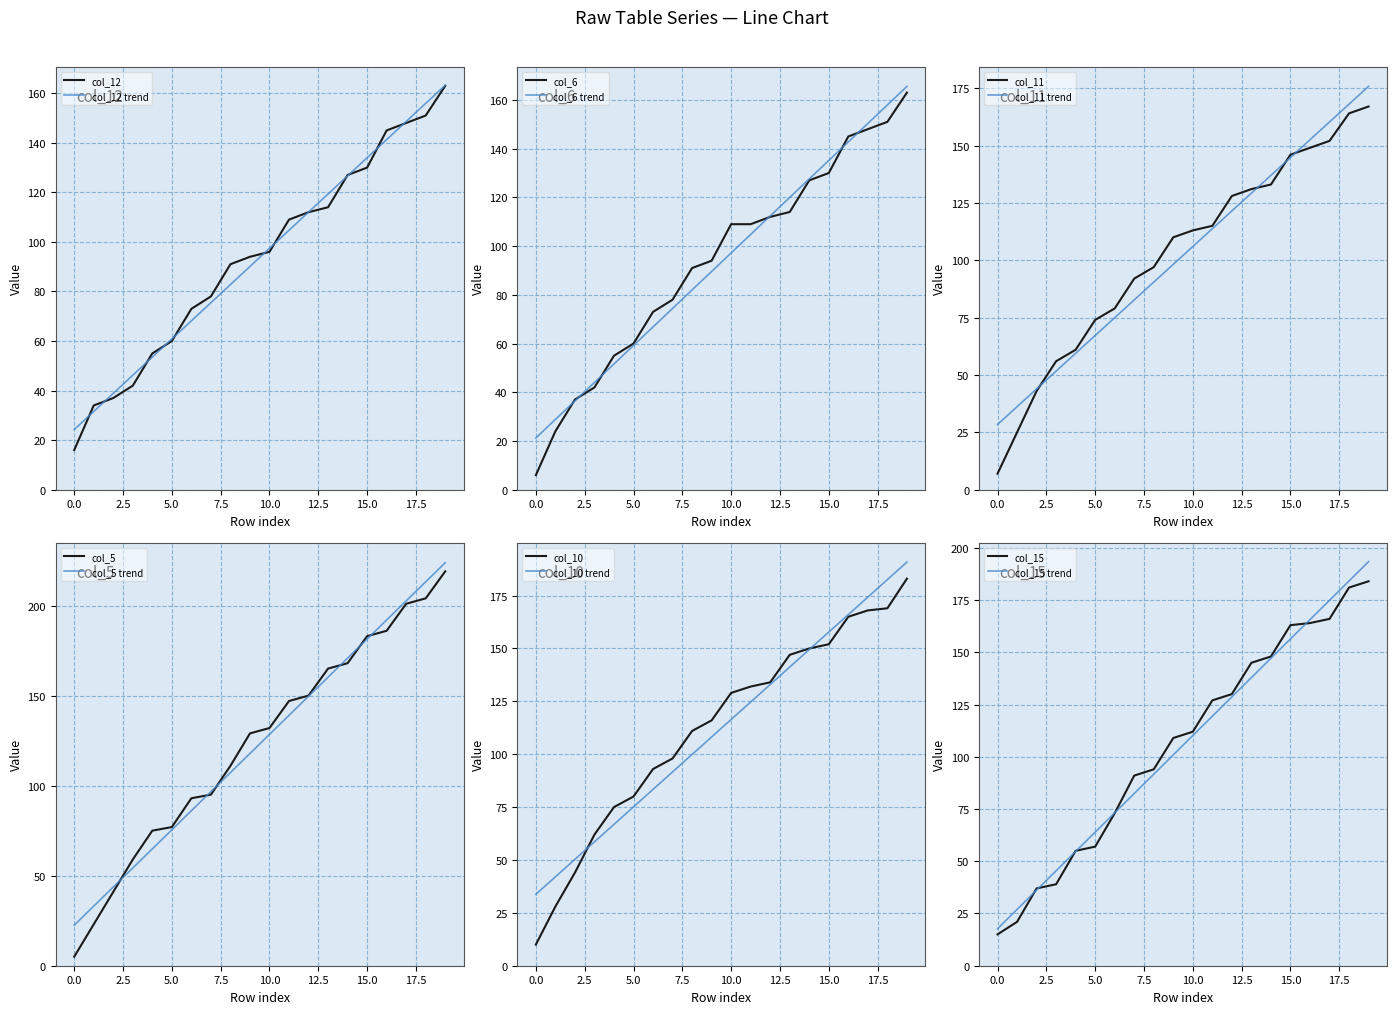

At how many categories does at least one series exceed 197?

3